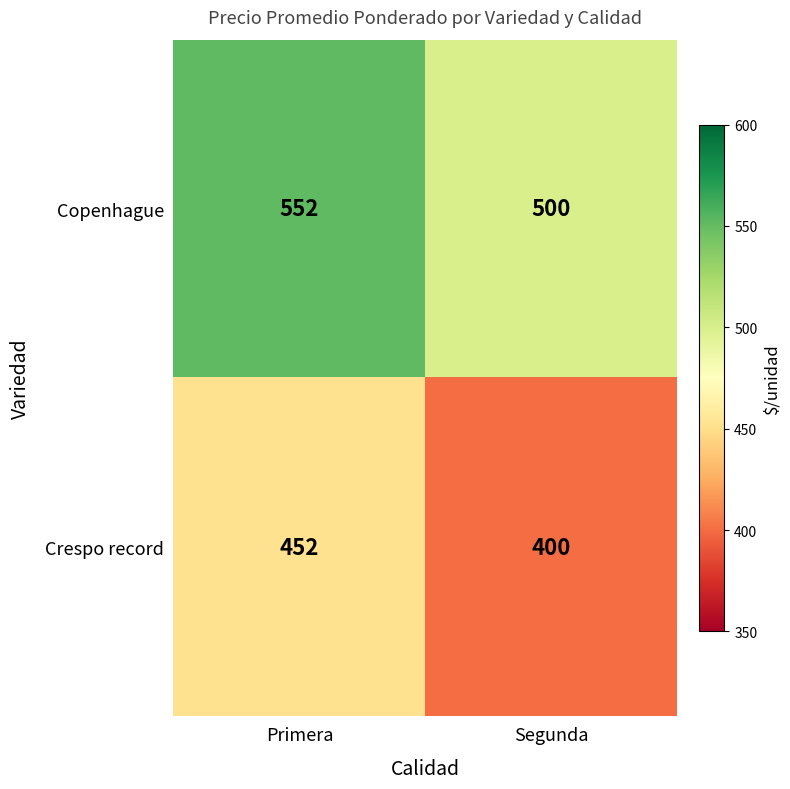

What is the average value of the Copenhague series?

526